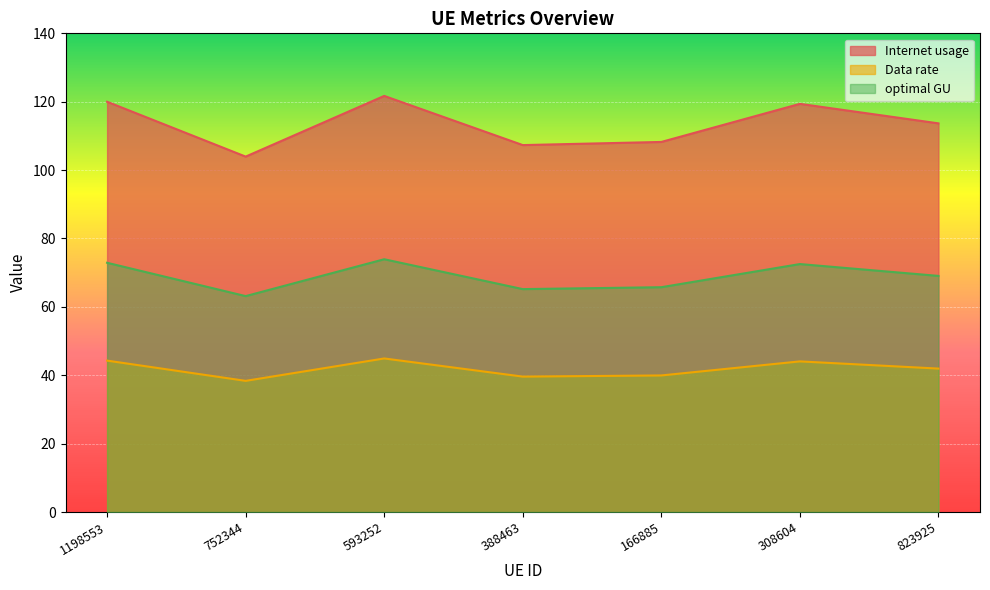

Reading left to right, what are all the values shown in this chart?

Internet usage: 1198553=120.0	752344=103.9	593252=121.7	388463=107.3	166885=108.2	308604=119.4	823925=113.7
Data rate: 1198553=44.3	752344=38.4	593252=44.9	388463=39.6	166885=39.9	308604=44.1	823925=42.0
optimal GU: 1198553=72.9	752344=63.1	593252=73.9	388463=65.2	166885=65.8	308604=72.5	823925=69.1